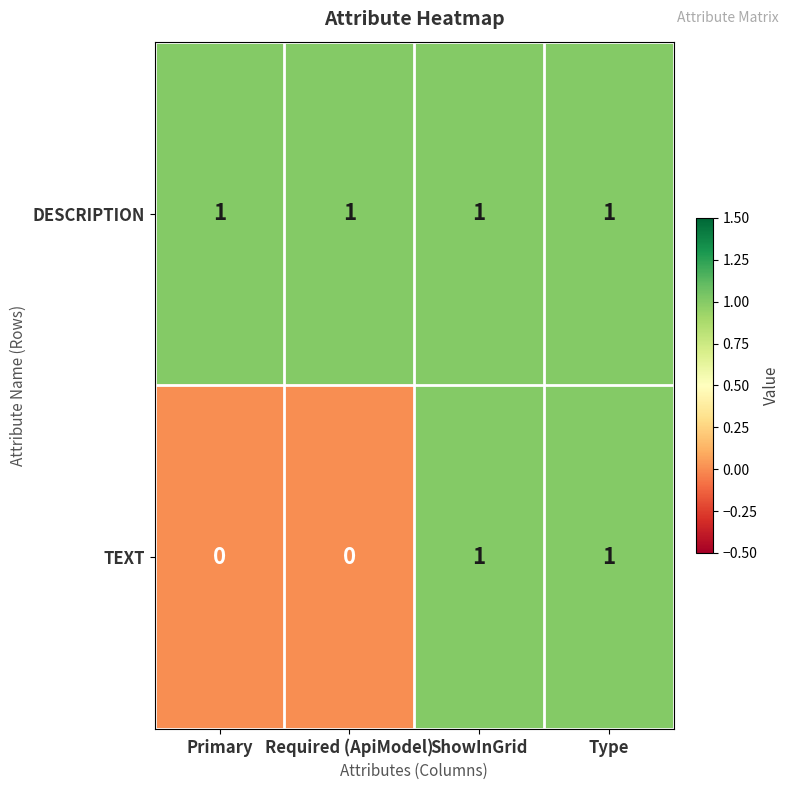

Reading left to right, what are all the values shown in this chart?

DESCRIPTION: Primary=1	Required (ApiModel)=1	ShowInGrid=1	Type=1
TEXT: Primary=0	Required (ApiModel)=0	ShowInGrid=1	Type=1